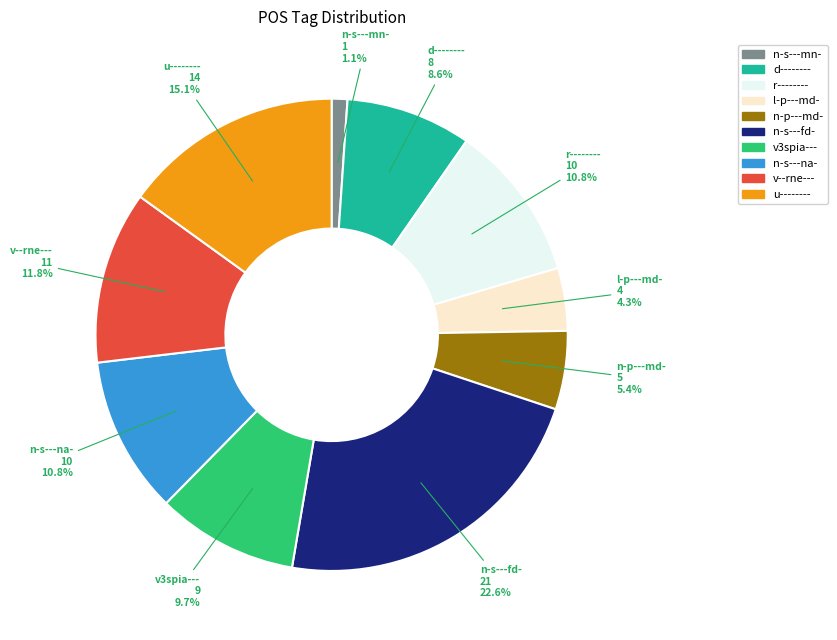

How many segments does this pie chart have?

10